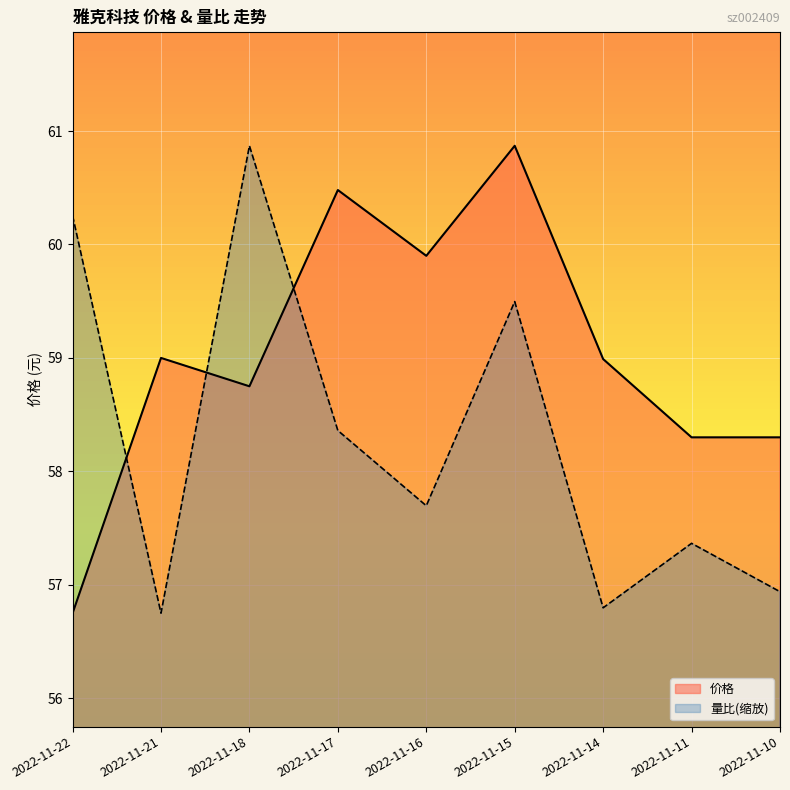

True or false: 价格 has a value of 56.8 at 2022-11-22.

True